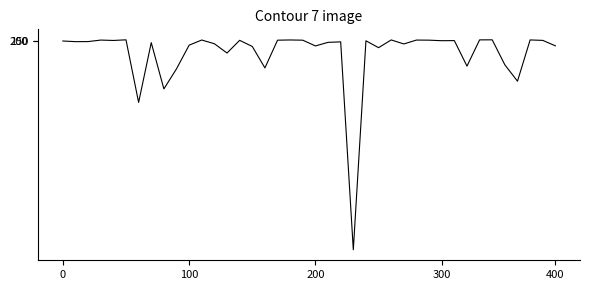

What is the maximum value shown in the chart?

30953579